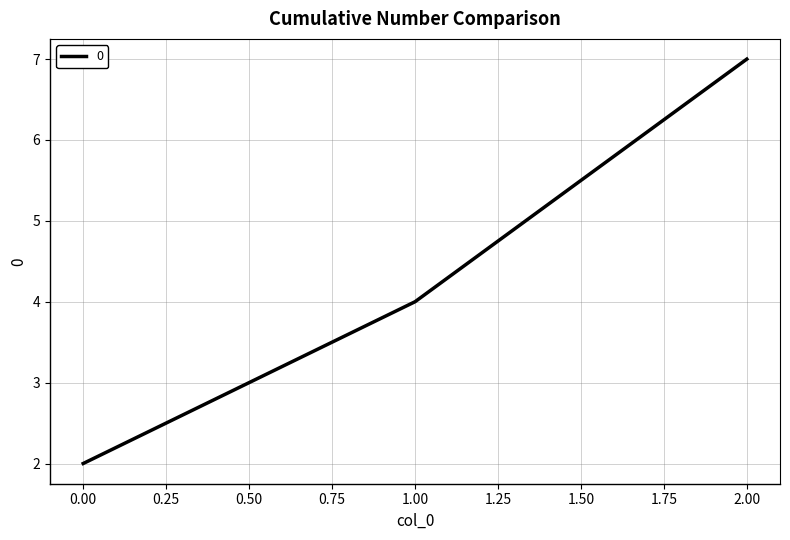

Is this an area chart (filled region under the line)?

No